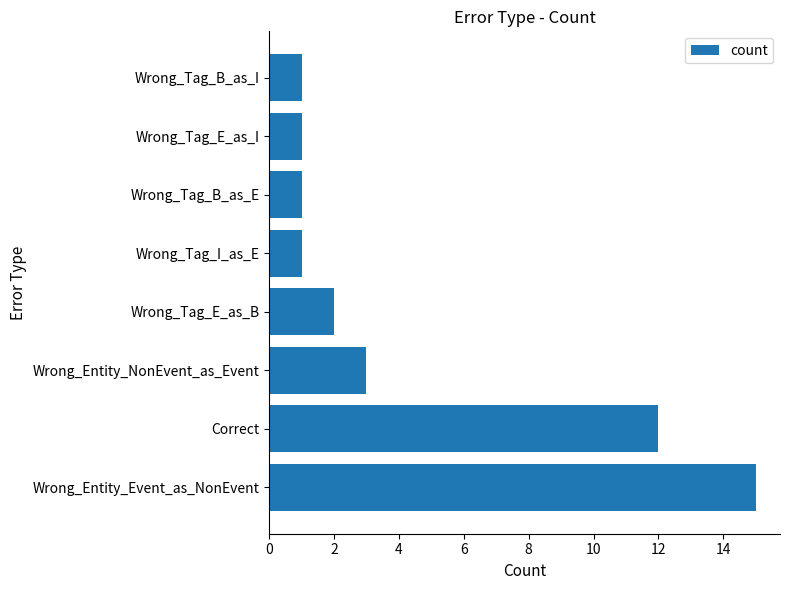

Between Wrong_Entity_NonEvent_as_Event and Wrong_Tag_E_as_I, which is larger?

Wrong_Entity_NonEvent_as_Event